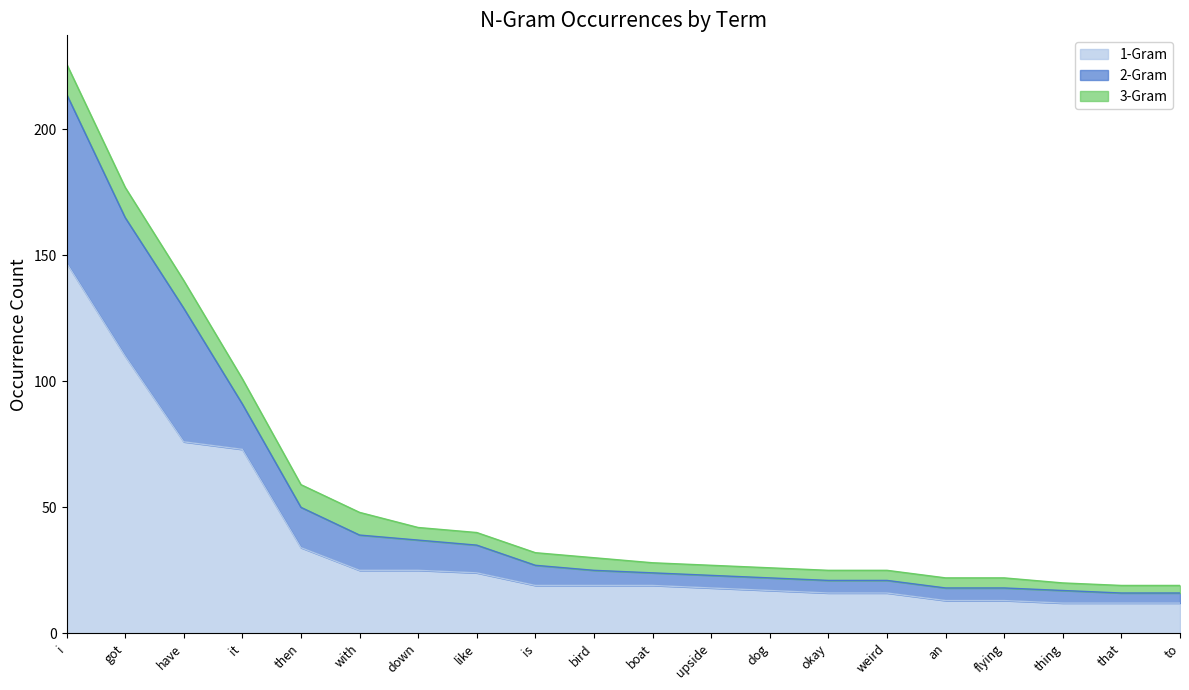

What is the maximum value shown in the chart?

226